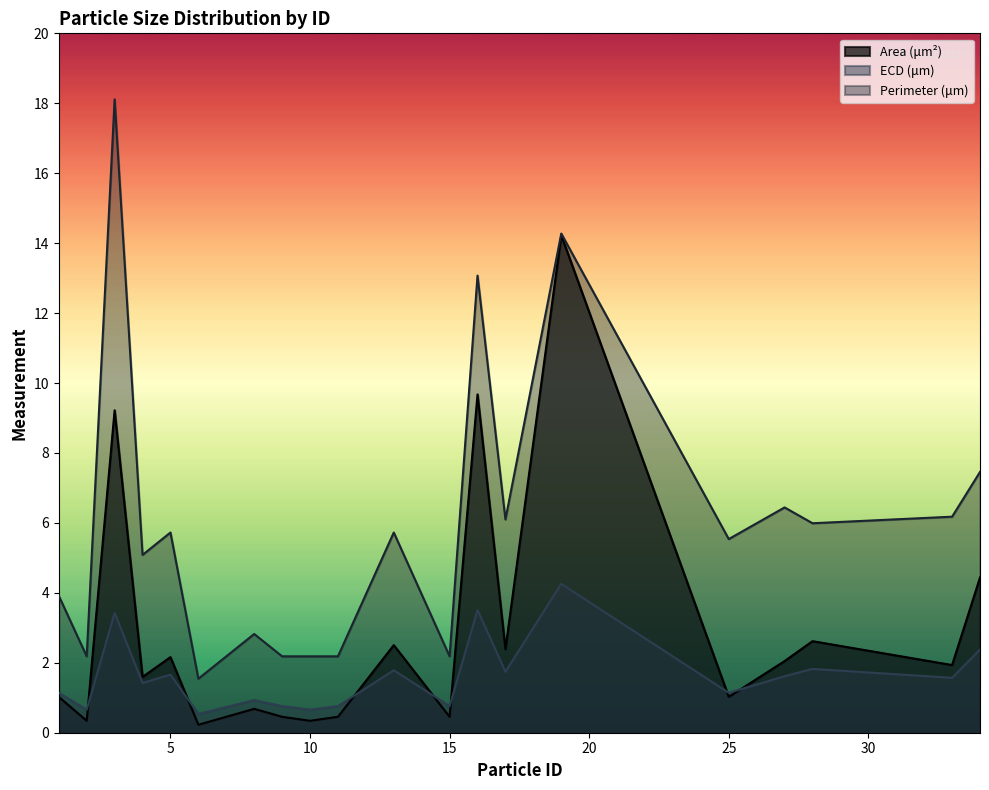

Which category has the highest value in the ECD (μm) series?

19